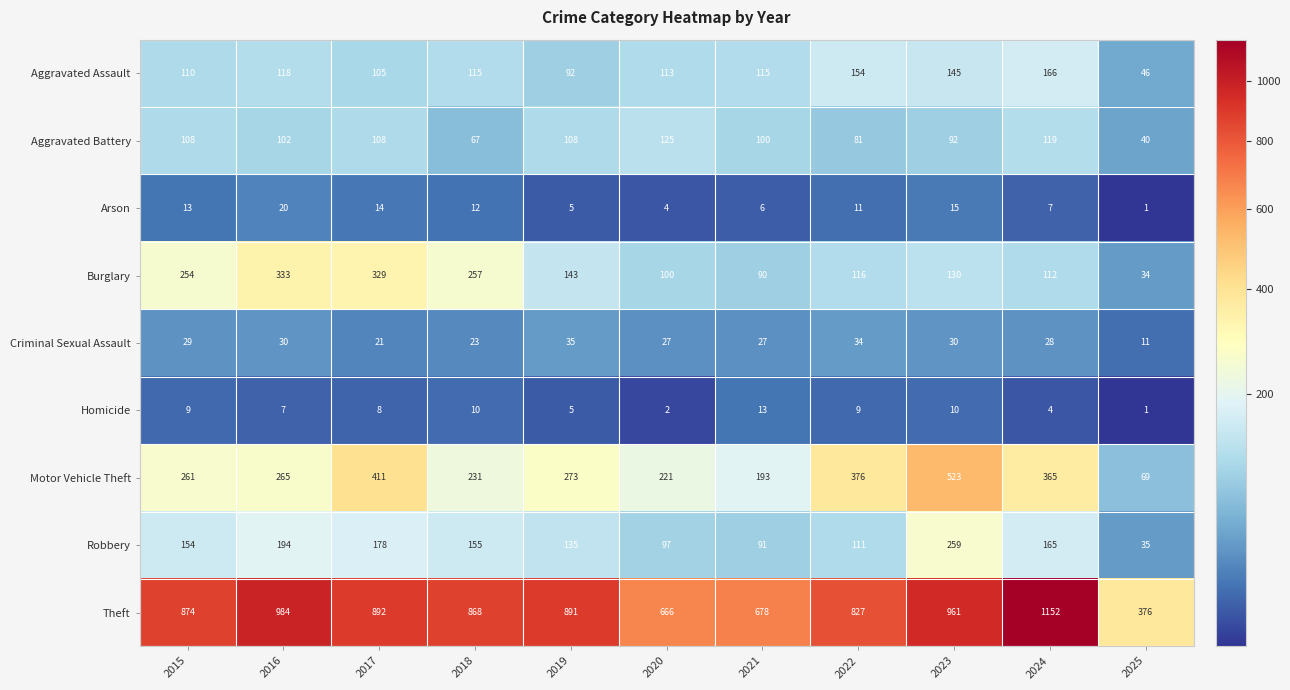

How many data points in Criminal Sexual Assault are less than 28?

5